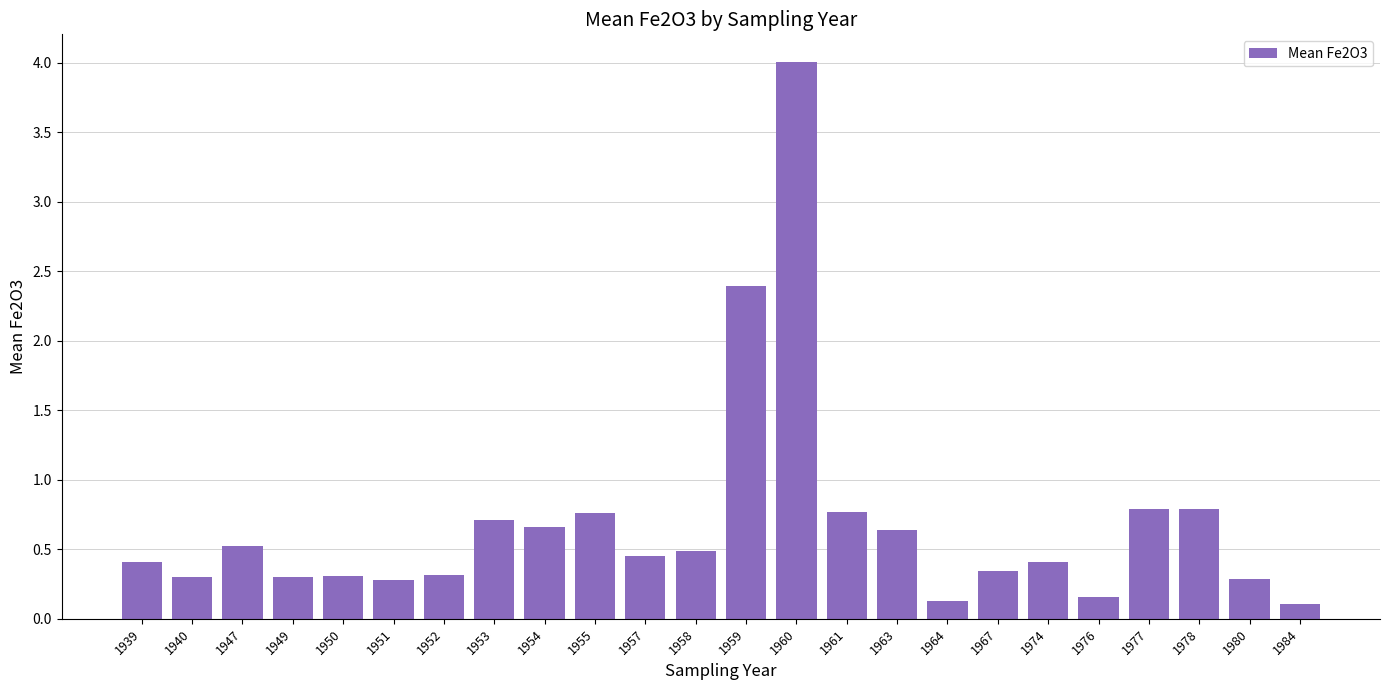

What is the minimum value shown in the chart?

0.1